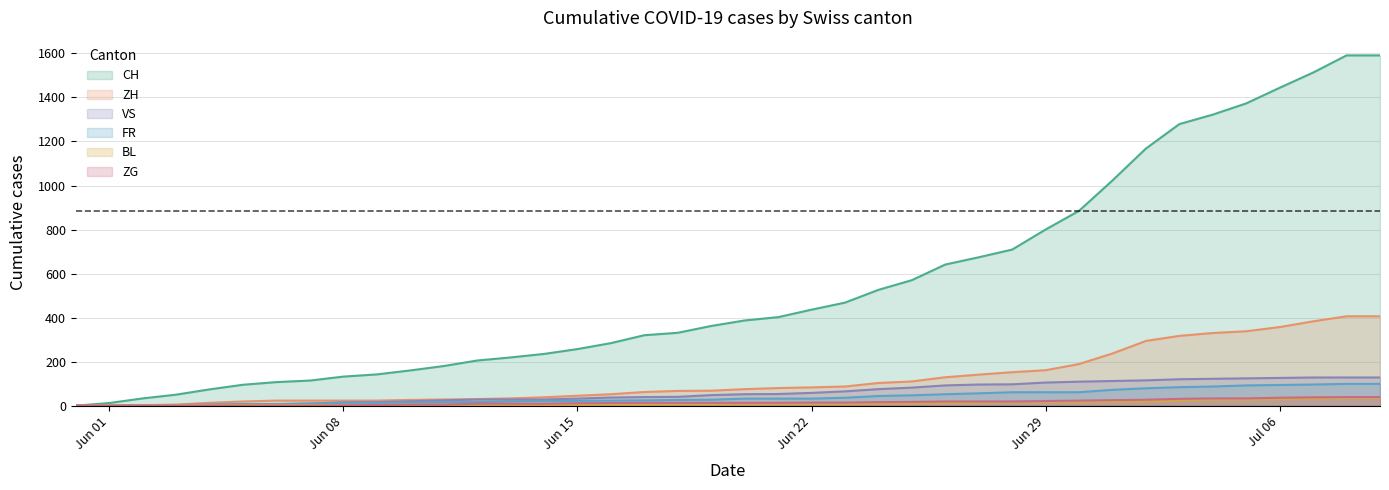

True or false: BL has a value of 3 at 2020-06-07.

True